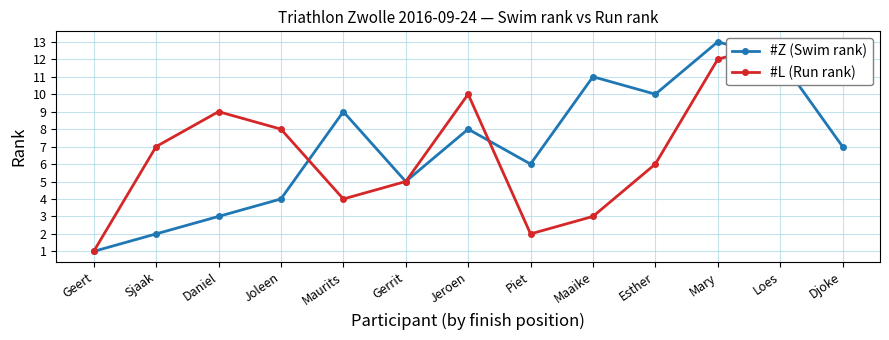

Between which two adjacent categories do #L (Run rank) and #Z (Swim rank) first intersect?

Joleen and Maurits